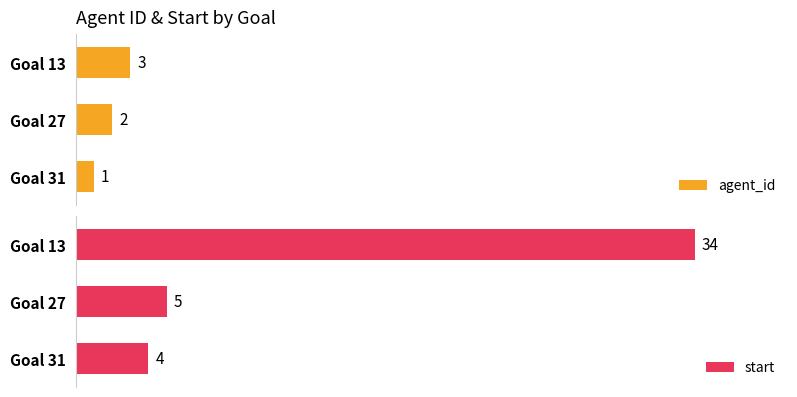

Which series has the largest range (max minus min)?

start